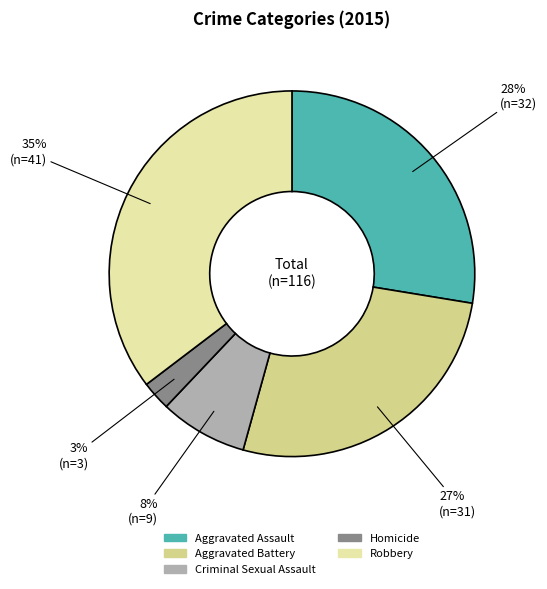

Which slice is the largest?

Robbery